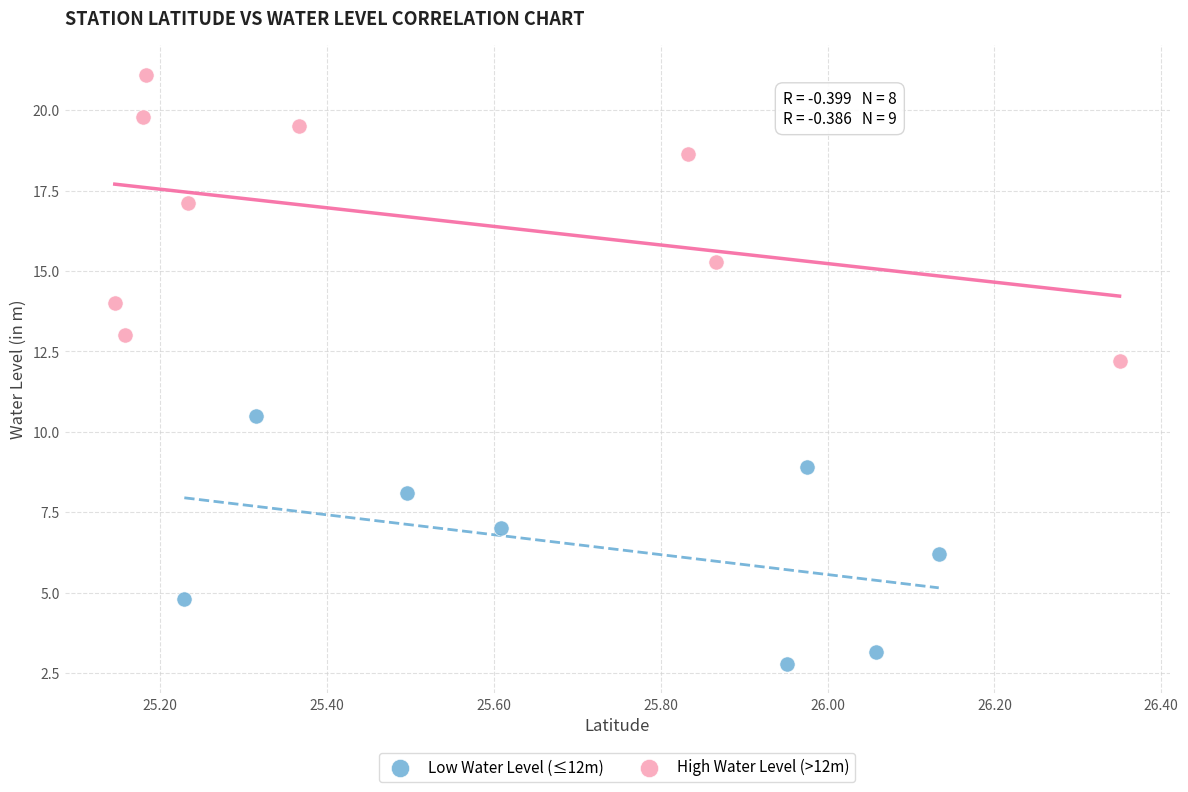

Which series reaches the minimum Y coordinate?

Low Water Level (≤12m)